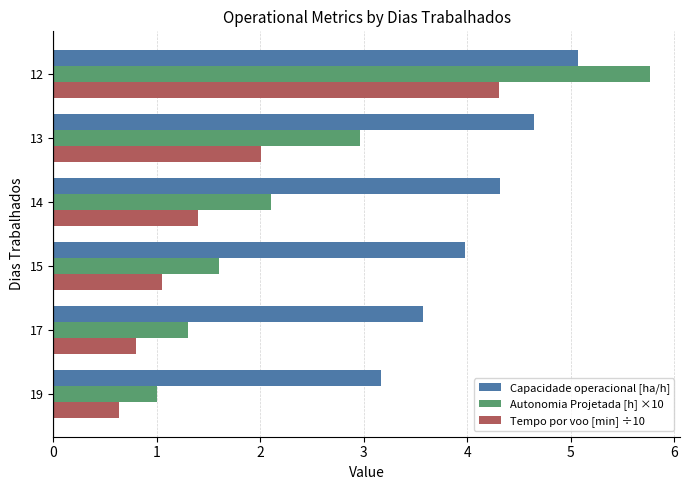

What is the greatest value displayed?

5.8